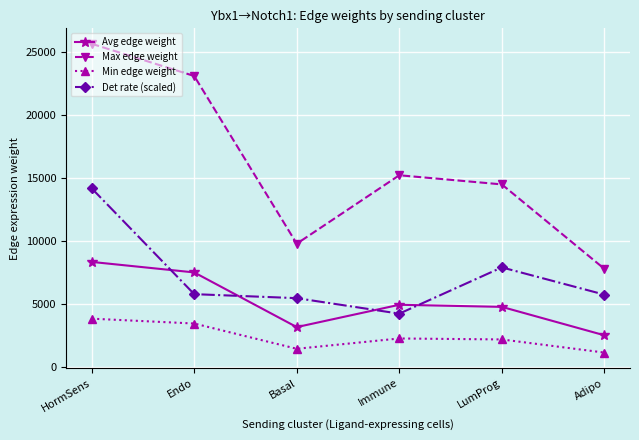

At how many categories does at least one series exceed 1982?

6